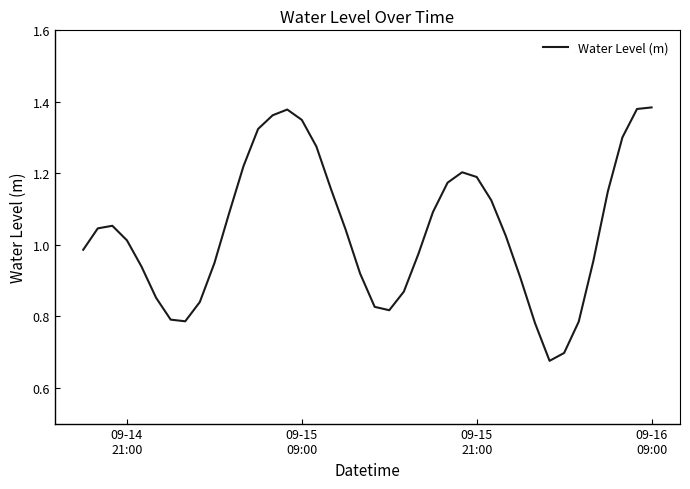

Is this an area chart (filled region under the line)?

No